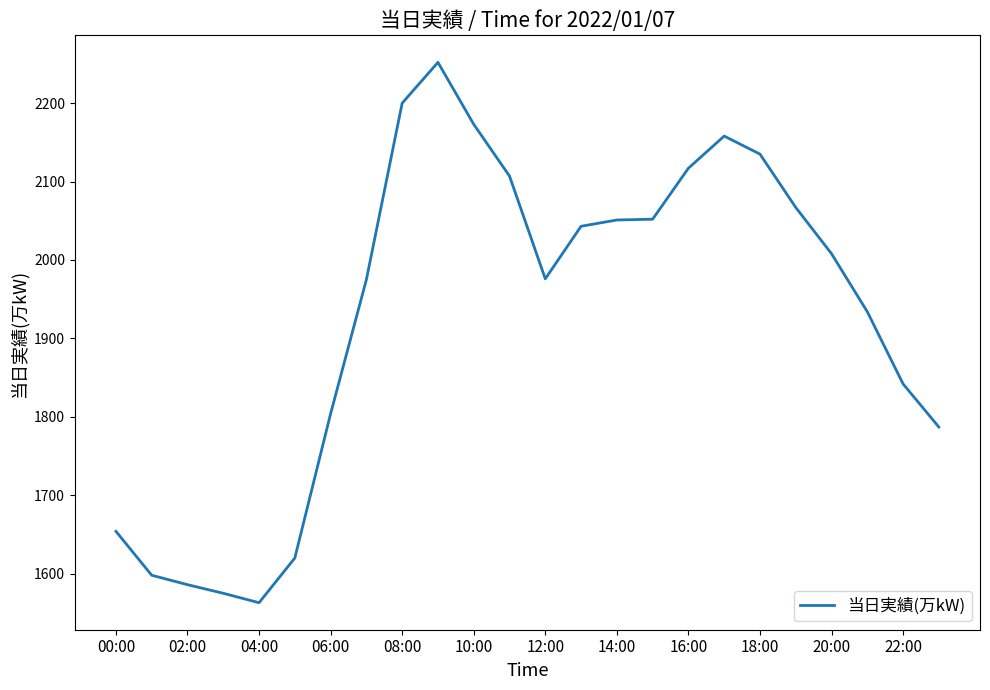

What is the difference between the maximum and minimum values?

689